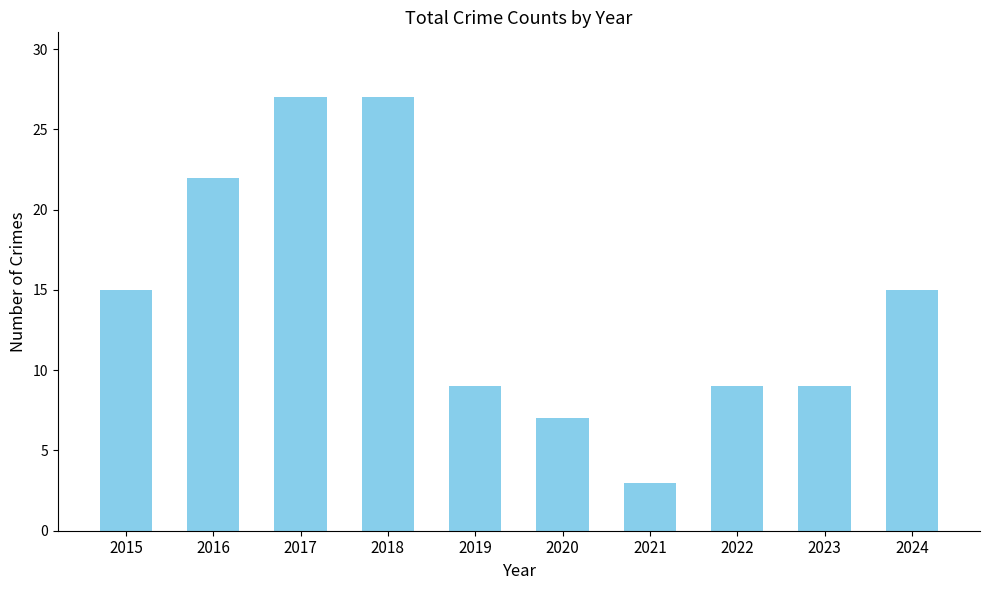

How many bars are there in total?

10